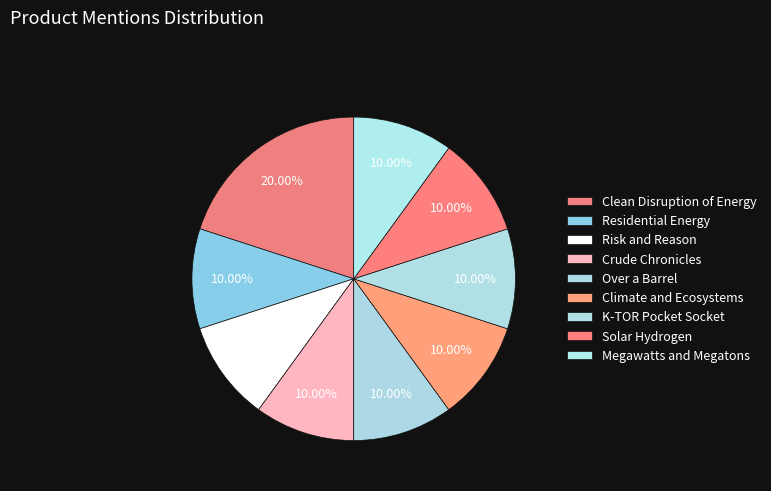

To the nearest percent, what portion does Megawatts and Megatons represent?

10%